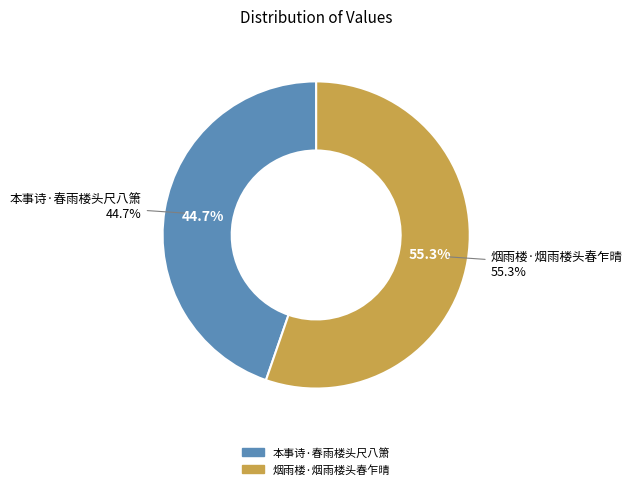

Rank the categories by value from highest to lowest.

烟雨楼·烟雨楼头春乍晴, 本事诗·春雨楼头尺八箫